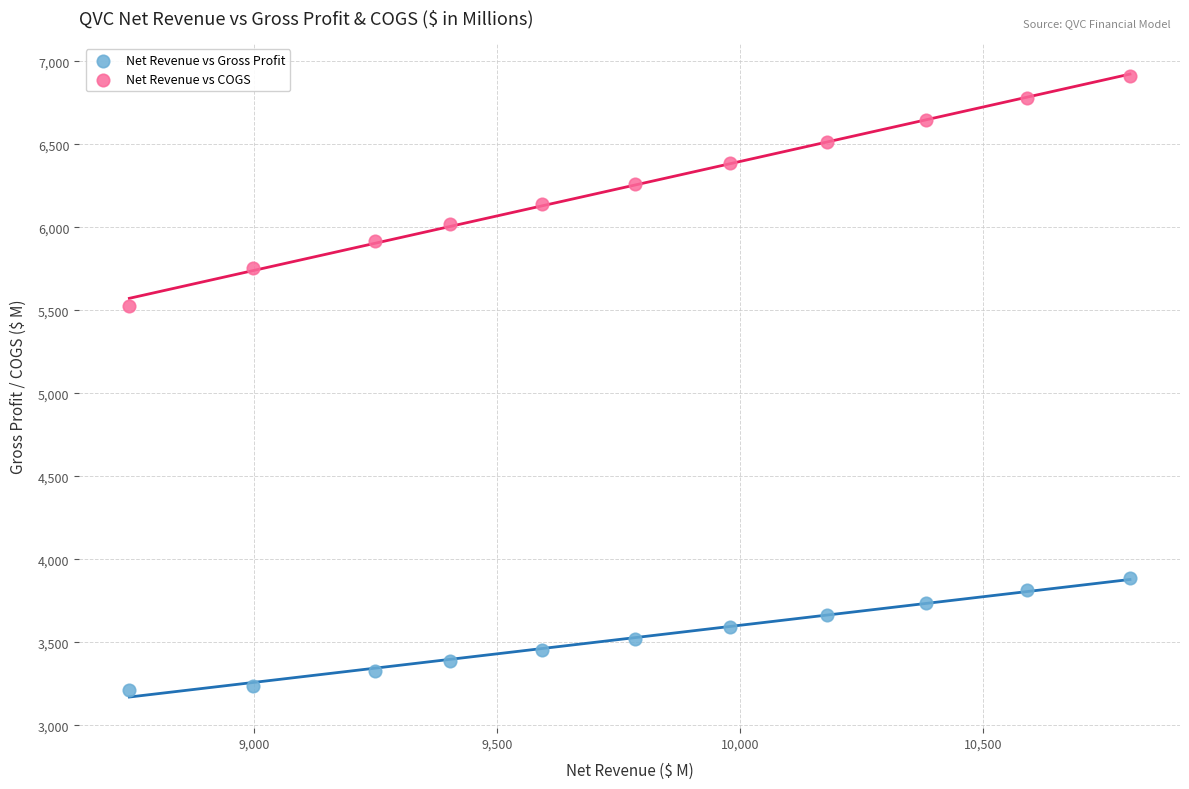

Across all series, what Y value is closest to 5064?

5528.0